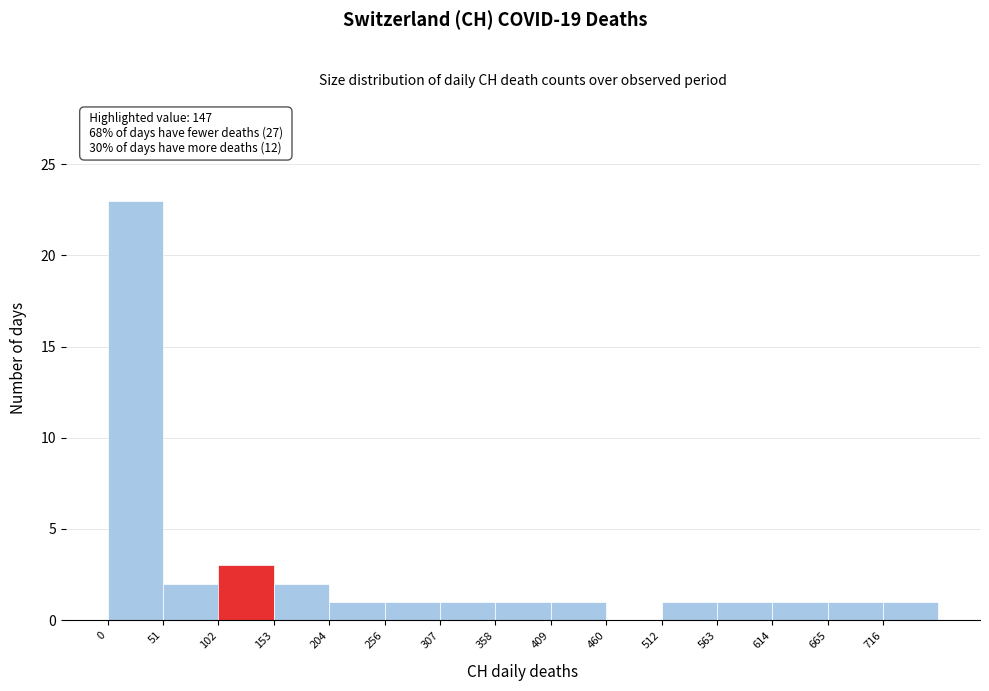

Over which range of the x-axis is the bar tallest?

0 to 50